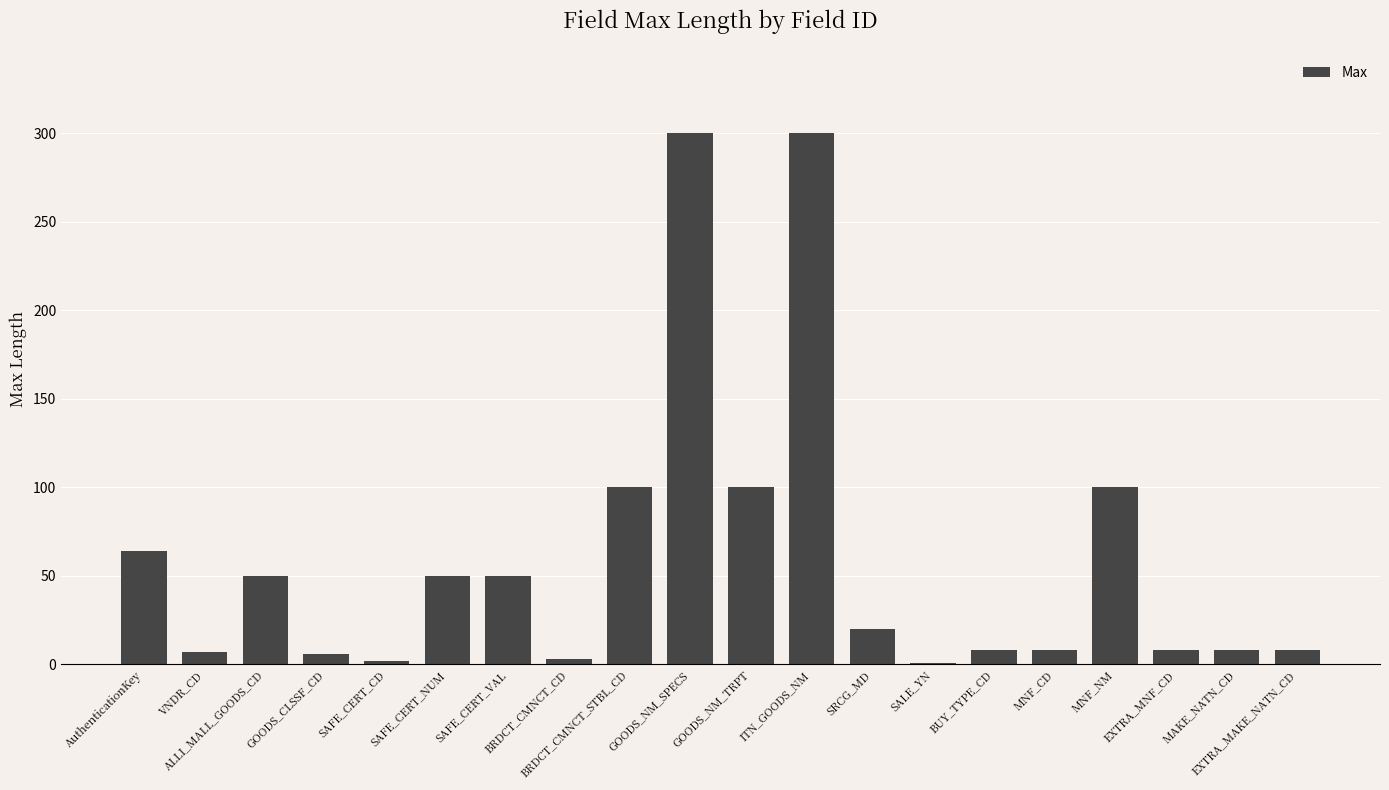

What is the sum of the values at EXTRA_MAKE_NATN_CD and VNDR_CD?

15